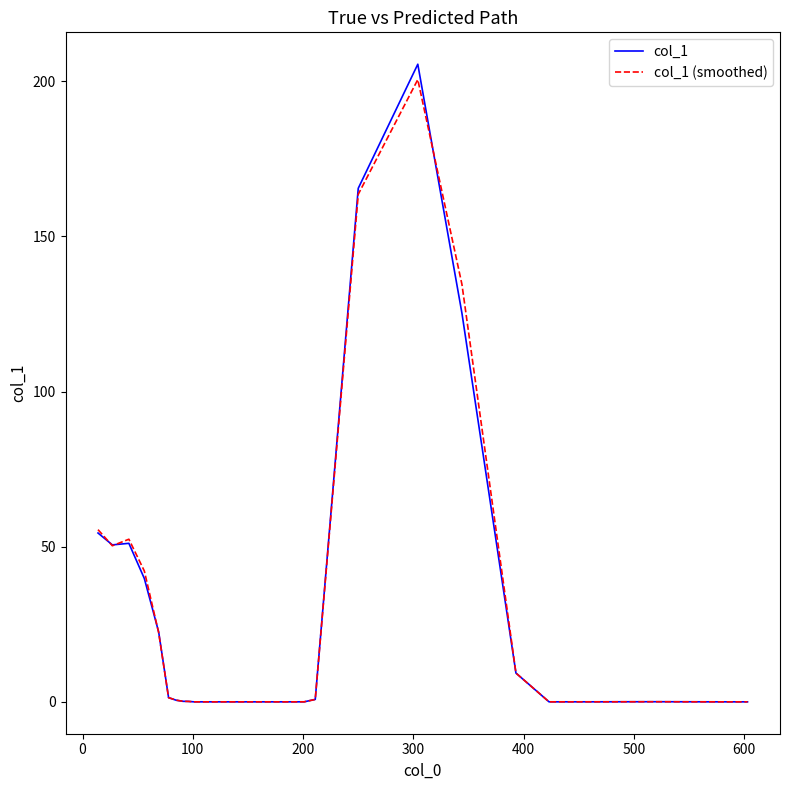

What is the highest value of the col_1 (smoothed) series?

200.5